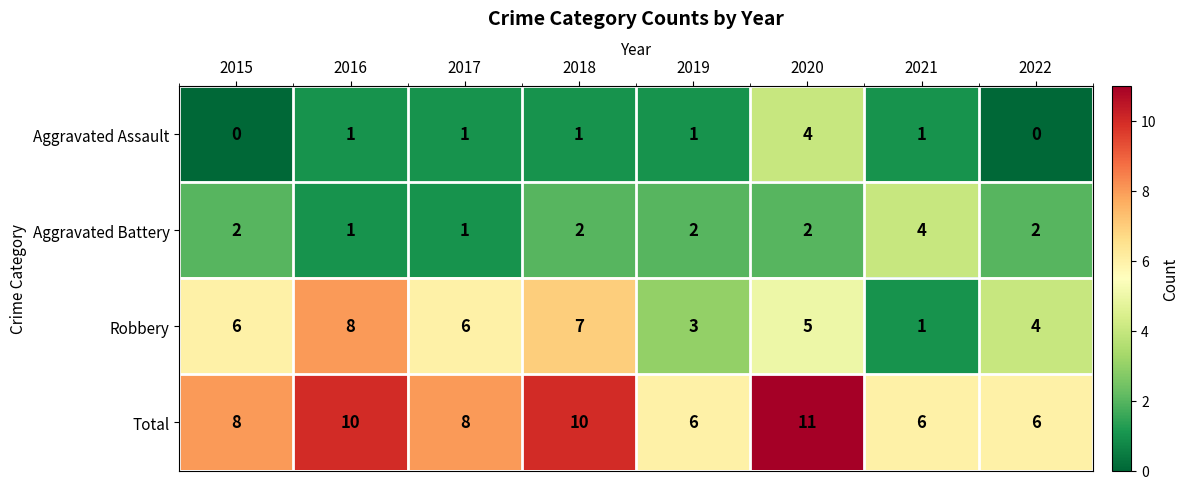

Which series changed the most between 2015 and 2018?

Total